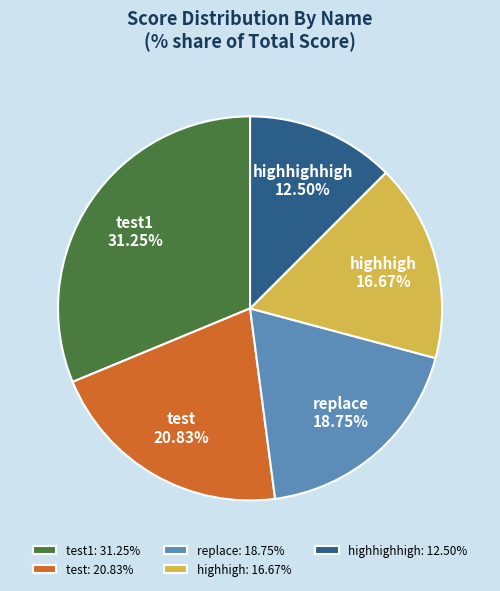

Rank the categories by value from highest to lowest.

test1, test, replace, highhigh, highhighhigh